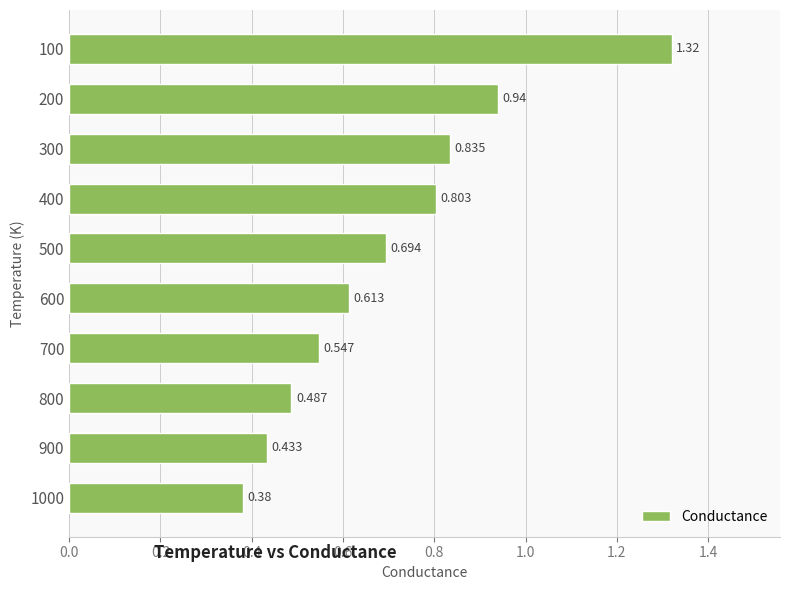

What is the difference between the maximum and minimum values?

0.9